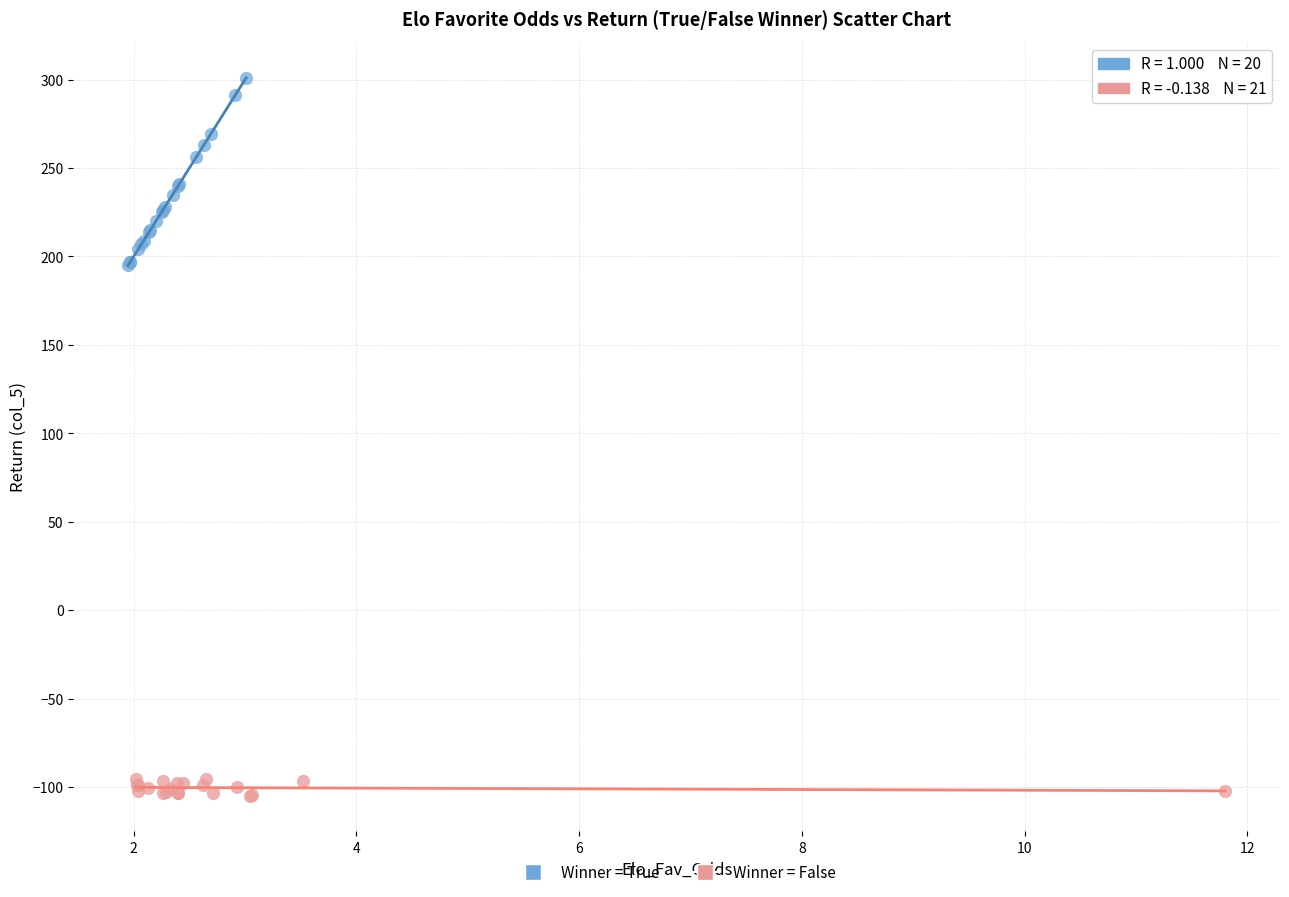

Which series has the largest Y range (max minus min)?

Winner = True